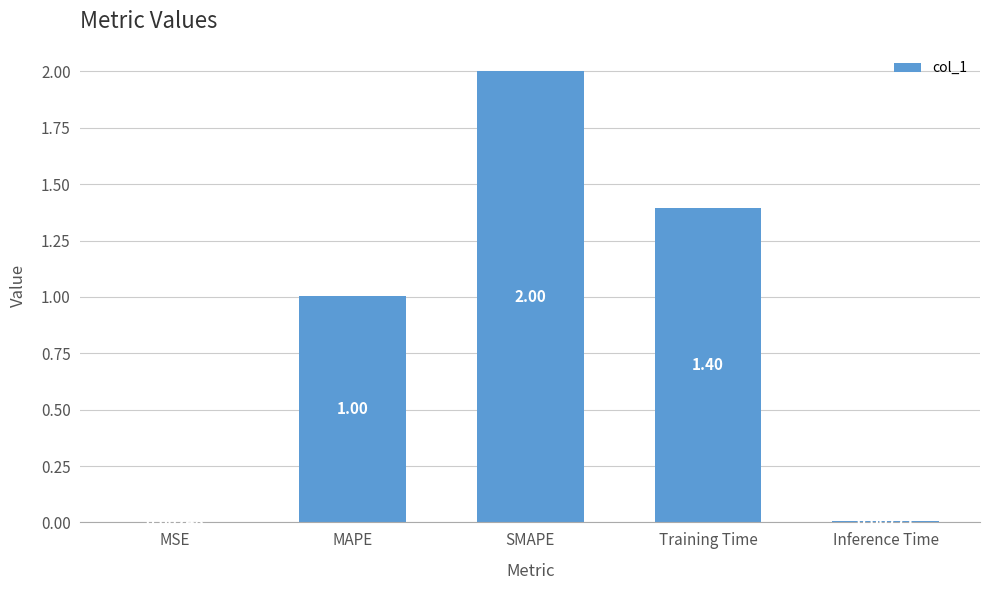

At which label is the value closest to 1?

MAPE